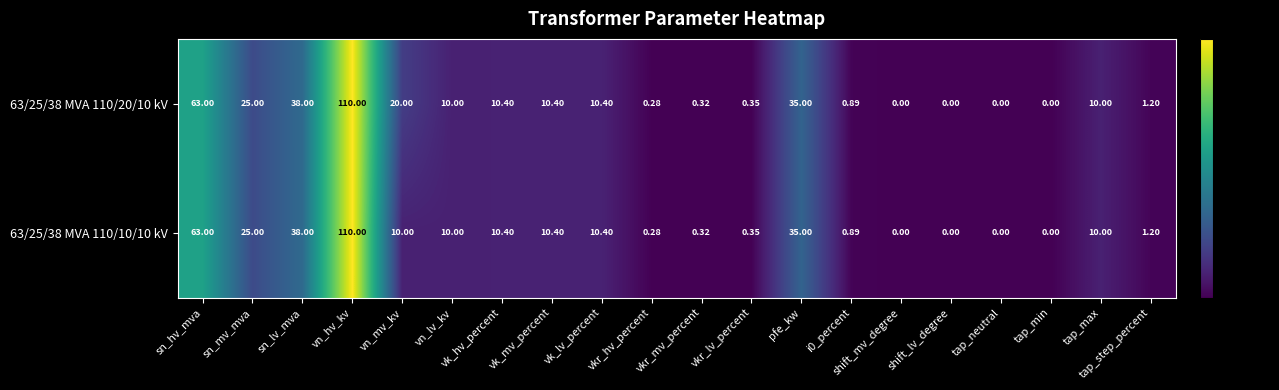

Is the value of 63/25/38 MVA 110/10/10 kV at vk_mv_percent greater than the value of 63/25/38 MVA 110/20/10 kV at shift_mv_degree?

Yes